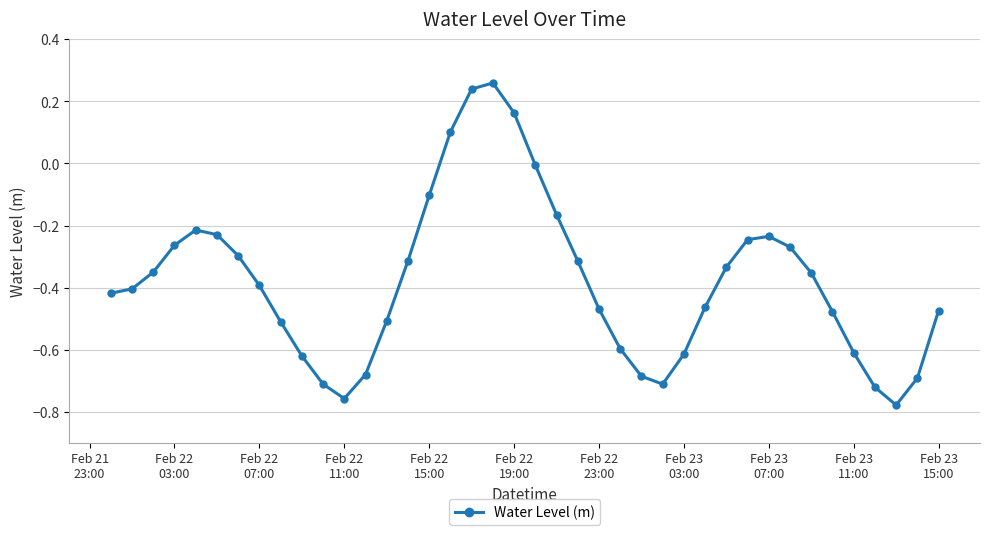

What is the sum of all values?

-15.2